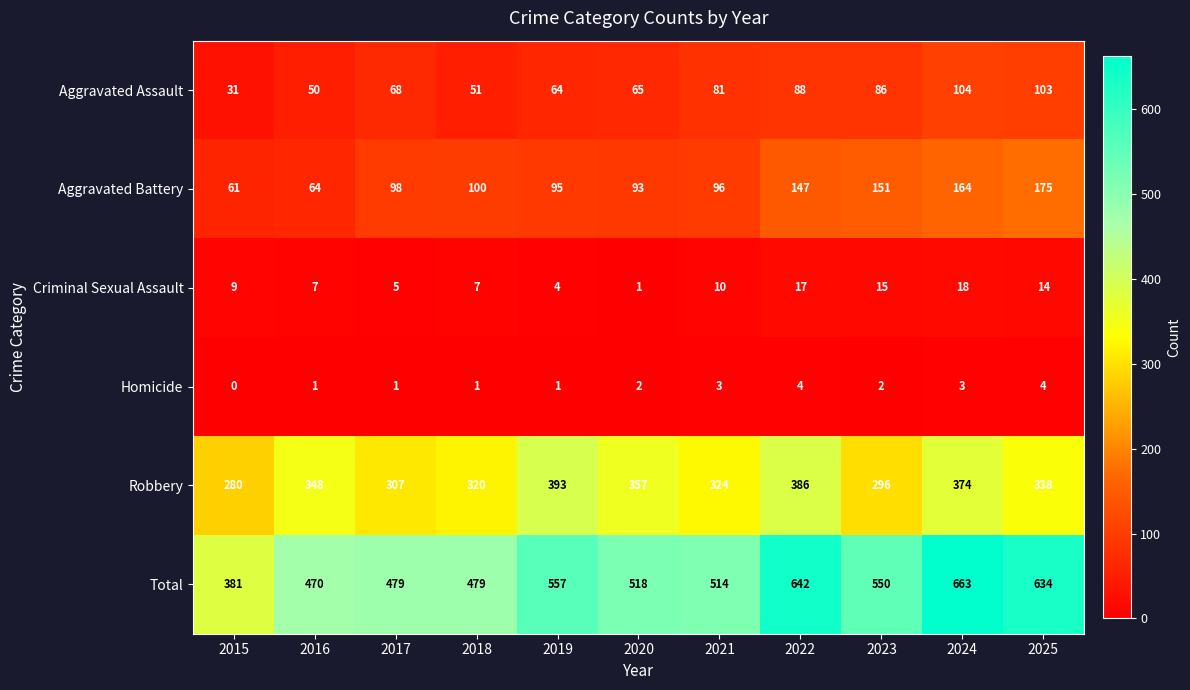

What is the difference between the maximum and minimum values in the Total series?

282